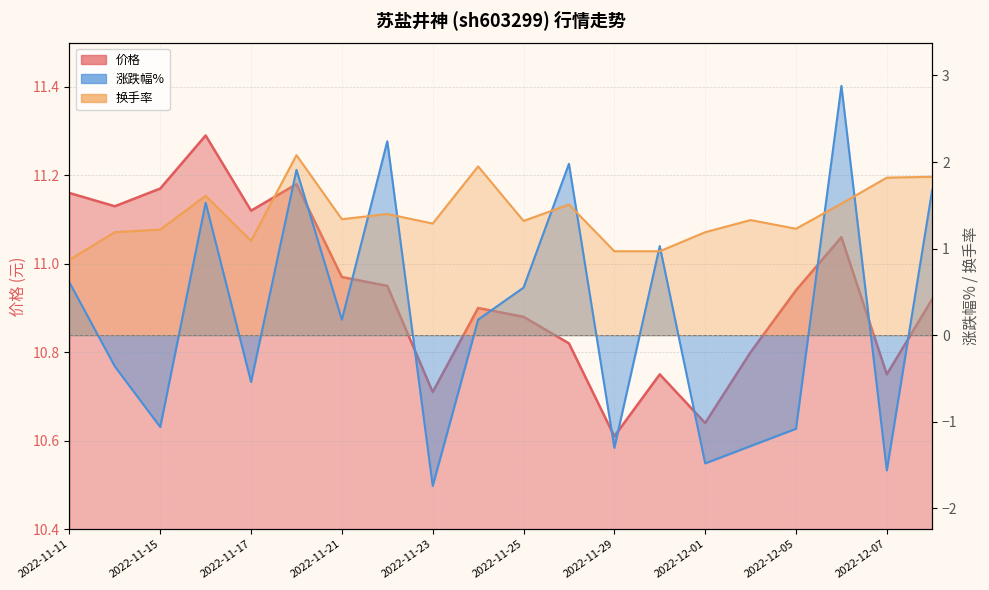

What is the highest value of the 价格 series?

11.3